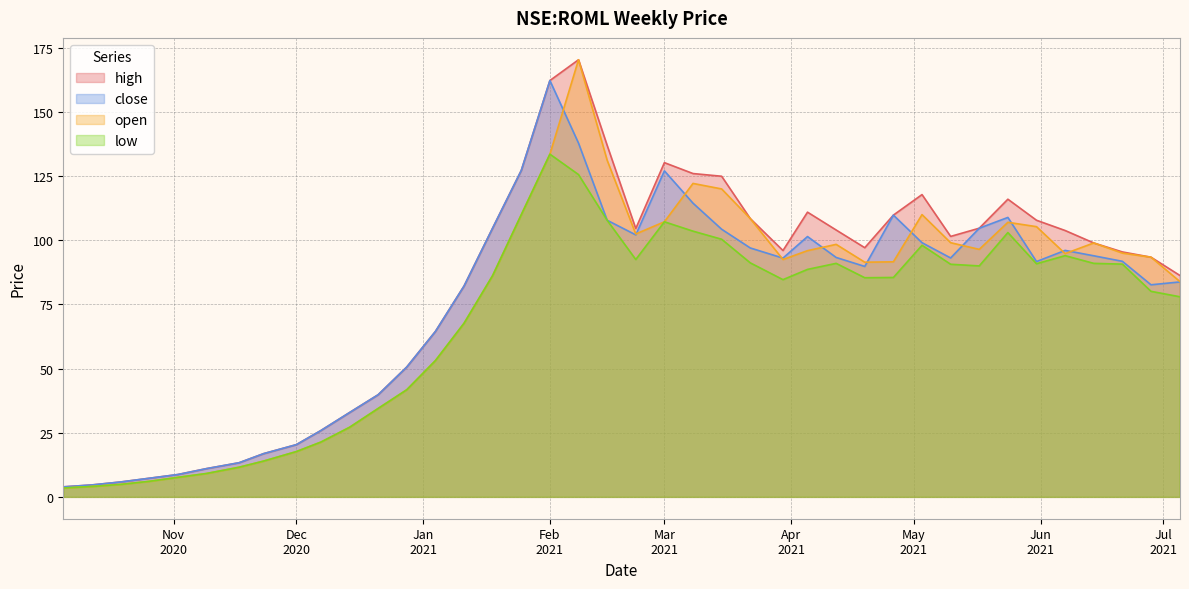

How many values in the close series exceed 93?

20